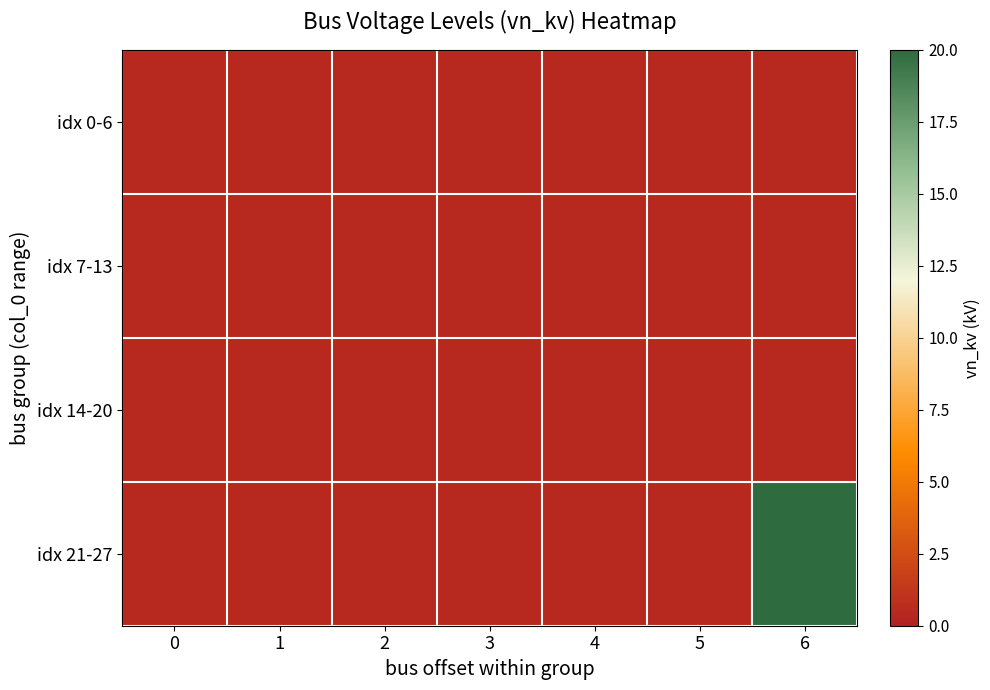

Reading left to right, what are all the values shown in this chart?

idx 0-6: 0=0.4	1=0.4	2=0.4	3=0.4	4=0.4	5=0.4	6=0.4
idx 7-13: 0=0.4	1=0.4	2=0.4	3=0.4	4=0.4	5=0.4	6=0.4
idx 14-20: 0=0.4	1=0.4	2=0.4	3=0.4	4=0.4	5=0.4	6=0.4
idx 21-27: 0=0.4	1=0.4	2=0.4	3=0.4	4=0.4	5=0.4	6=20.0